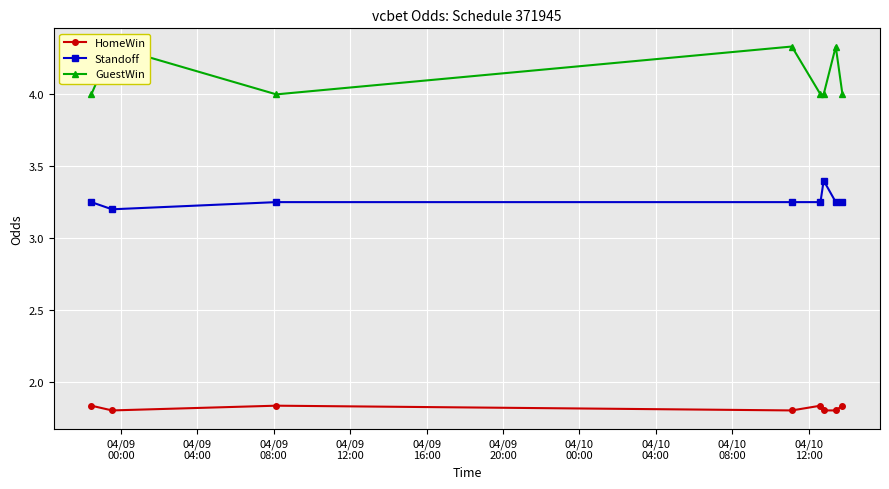

What is the lowest value of the Standoff series?

3.2